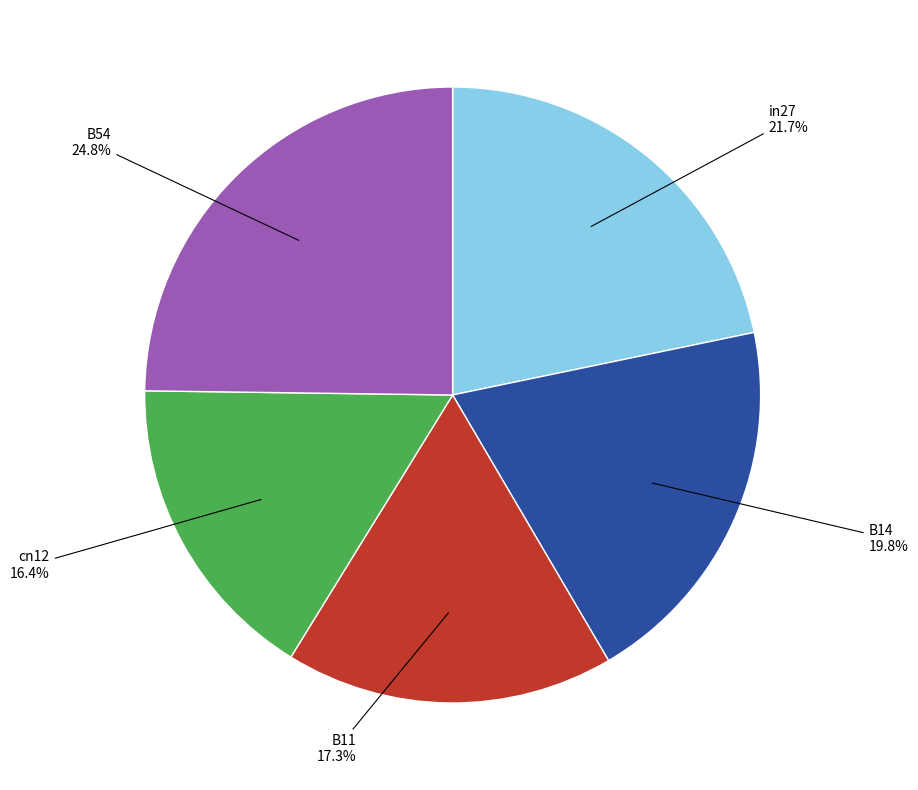

Is there a majority slice in this chart?

No